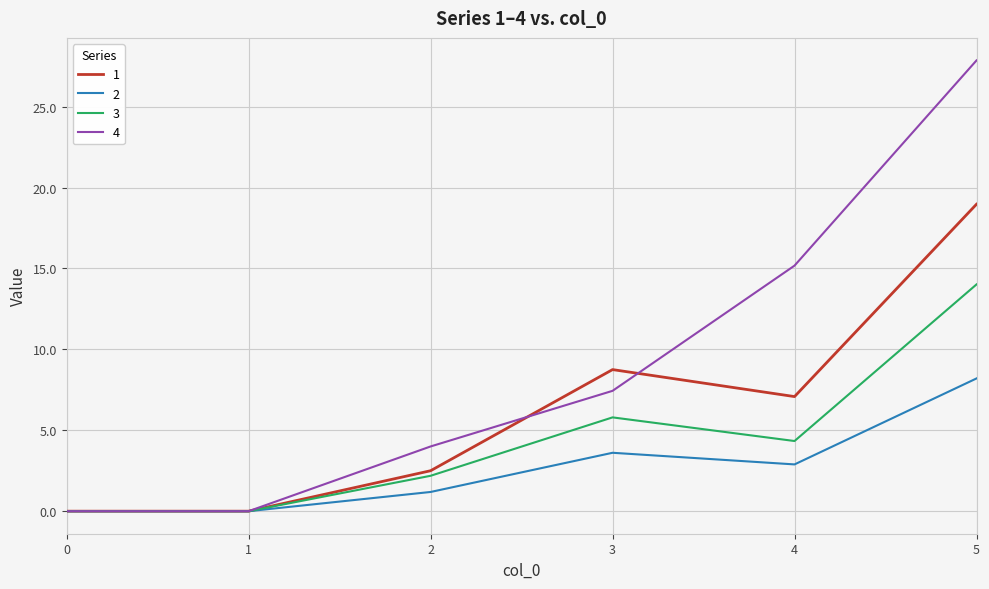

What is the highest value of the 2 series?

8.2